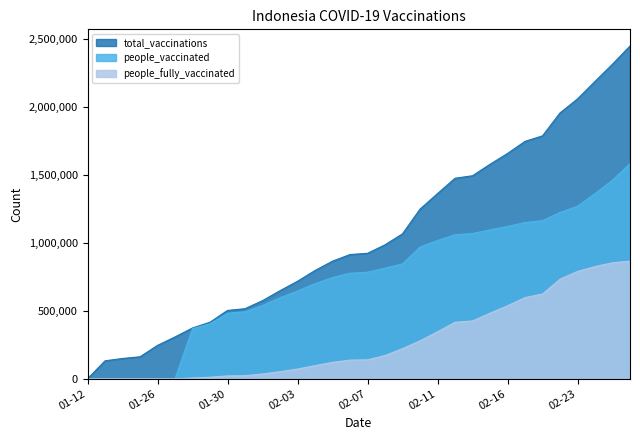

What is the label of the 28th point from the left?

2021-02-20